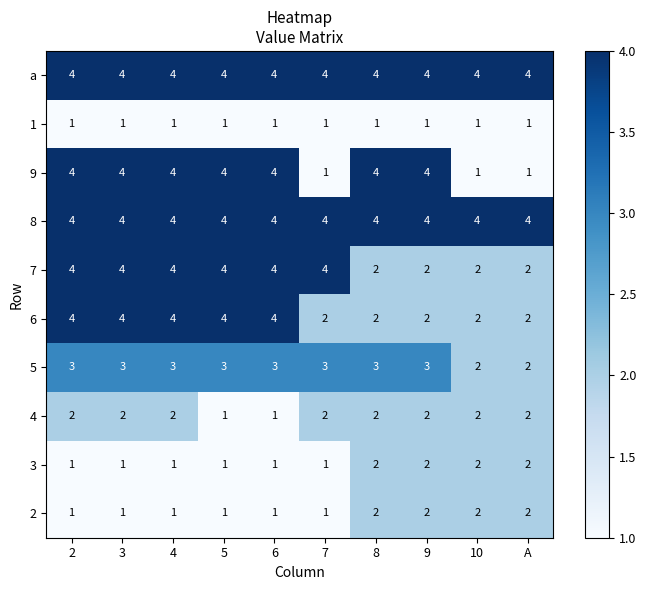

The value of 3 at 9 is 2. True or false?

True